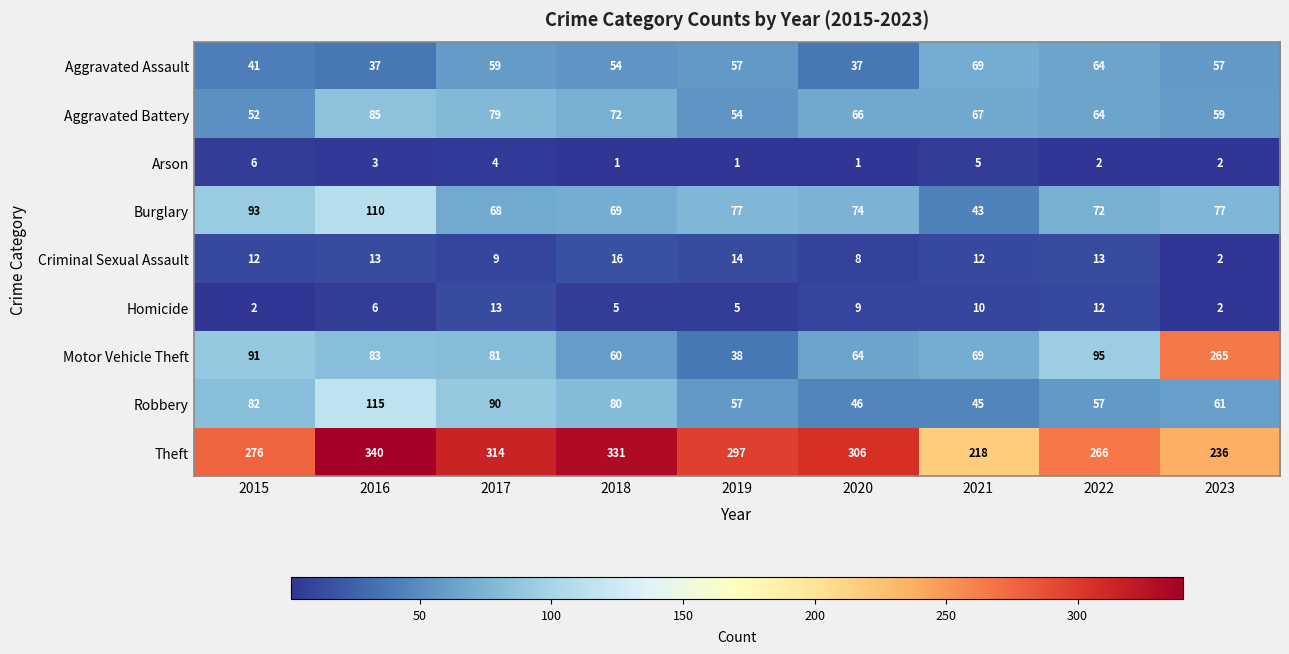

What is the maximum value shown in the chart?

340